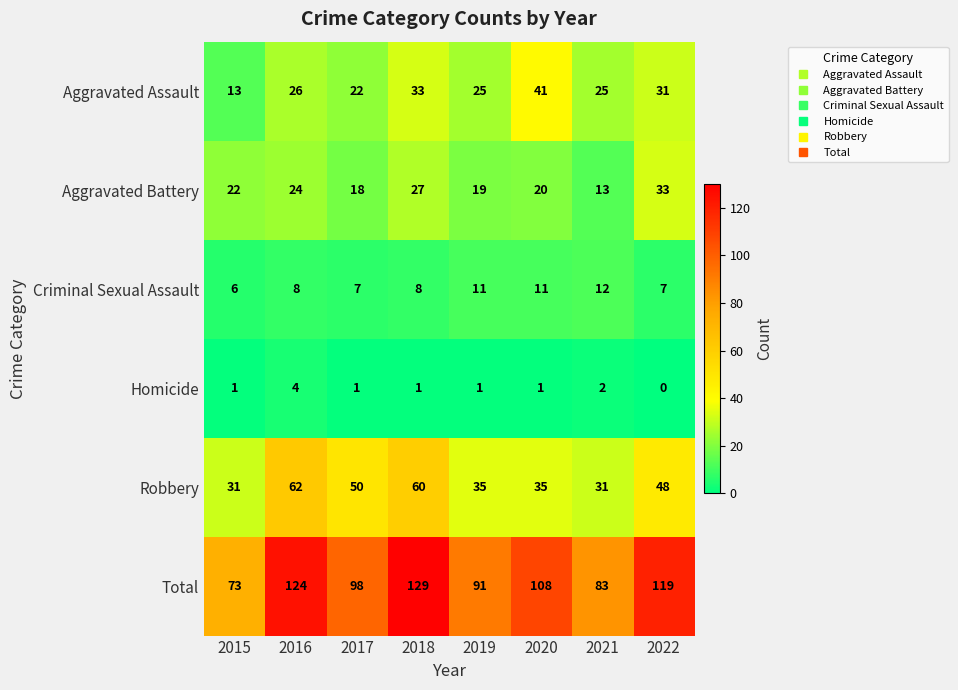

At which label does Robbery first exceed 48?

2016